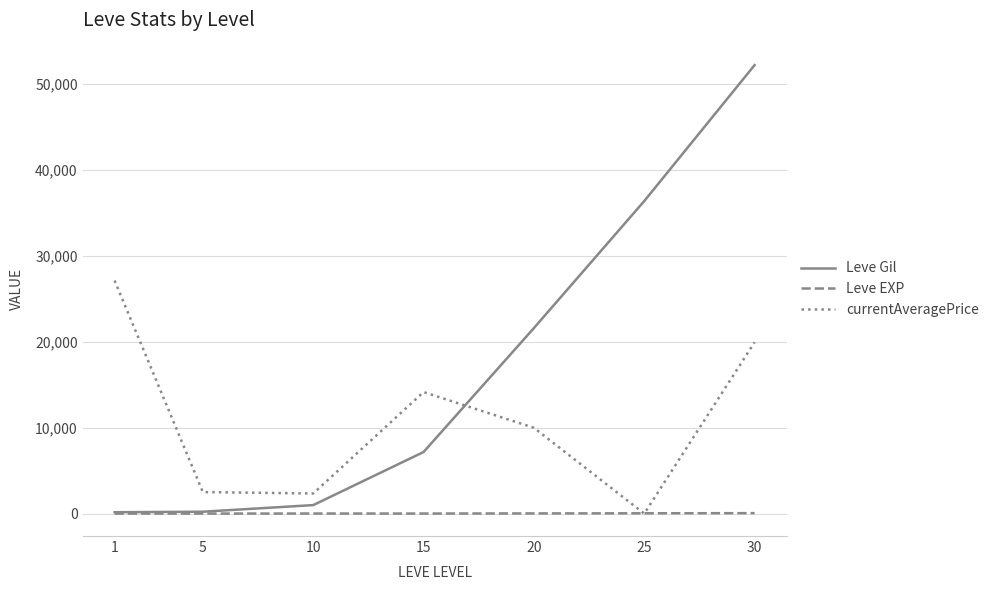

True or false: Leve Gil has more than 0 interior local peaks.

False